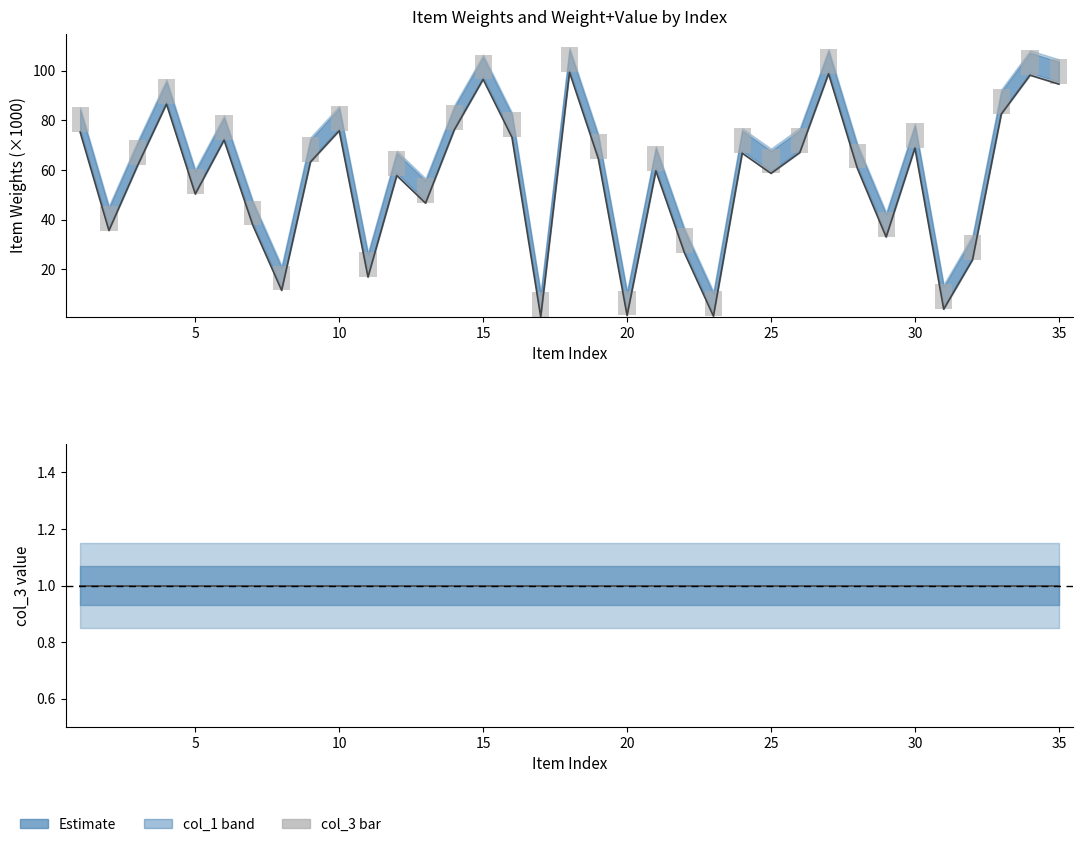

Count the number of categories in the chart.

35